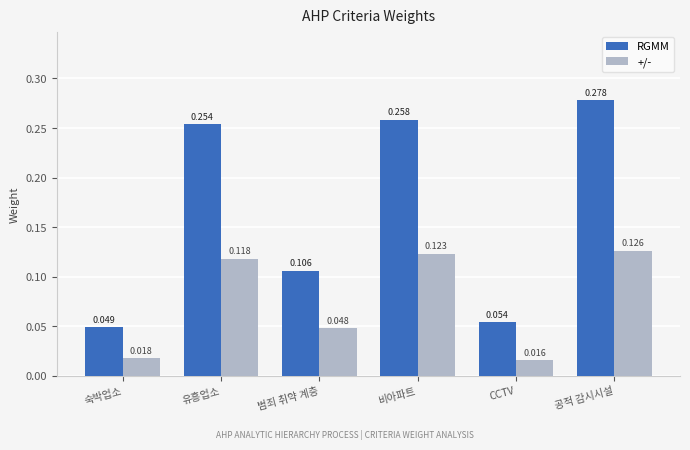

What are all the series names shown in the legend?

RGMM, +/-